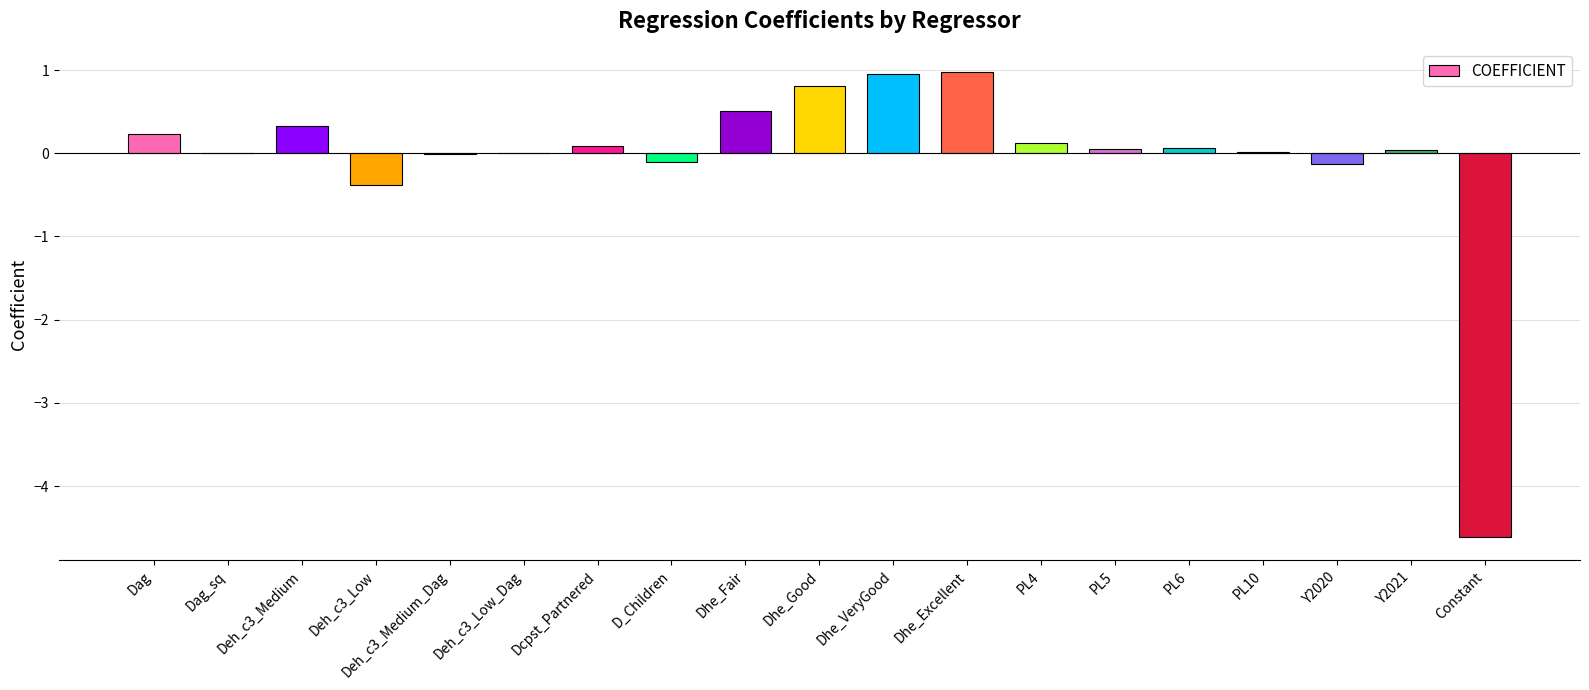

What is the maximum value shown in the chart?

1.0